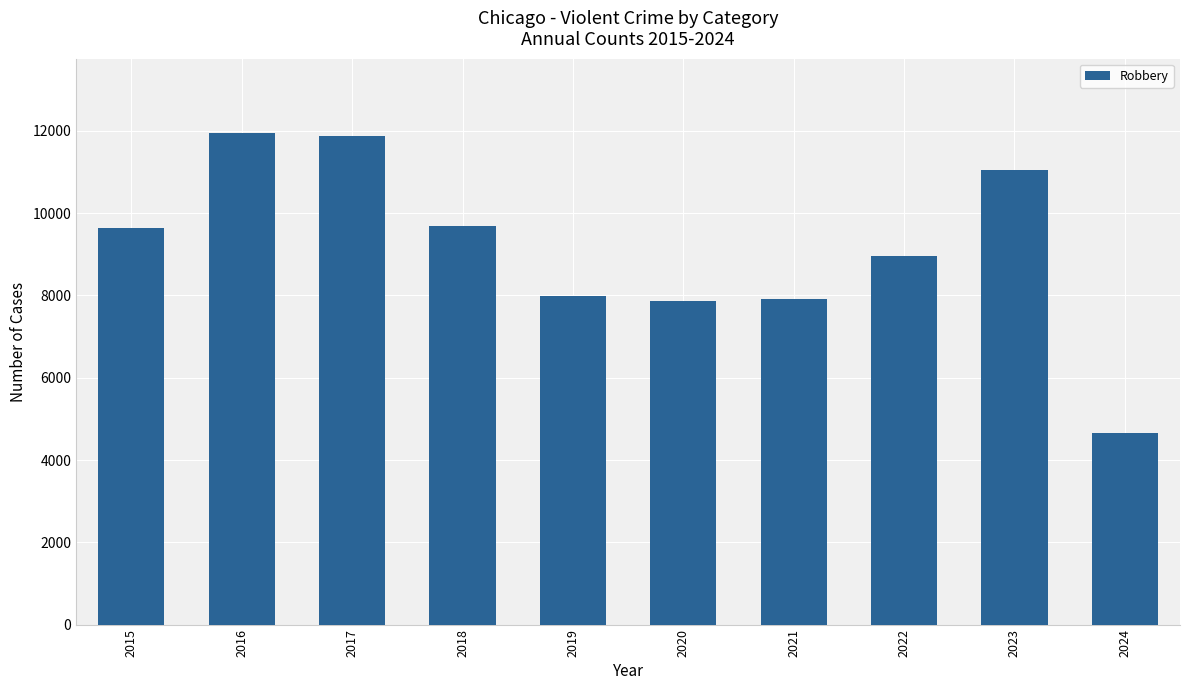

What is the difference between the maximum and minimum values?

7308